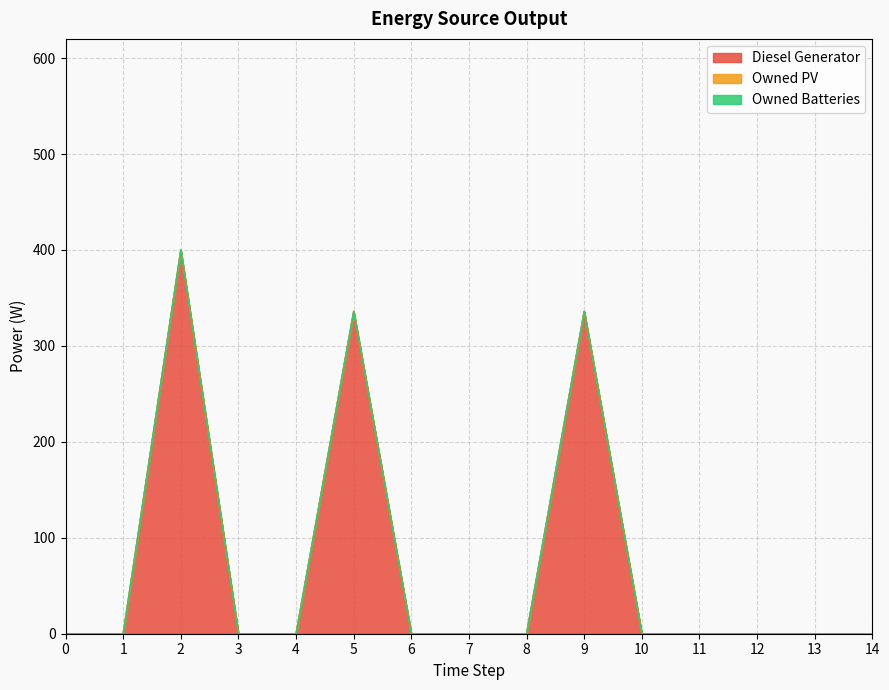

Reading right to left, transcribe all the data shown in this chart.

Diesel Generator: 0	0	0	0	0	336	0	0	0	336	0	0	400	0	0
Owned PV: 0	0	0	0	0	0	0	0	0	0	0	0	0	0	0
Owned Batteries: 0	0	0	0	0	0	0	0	0	0	0	0	0	0	0